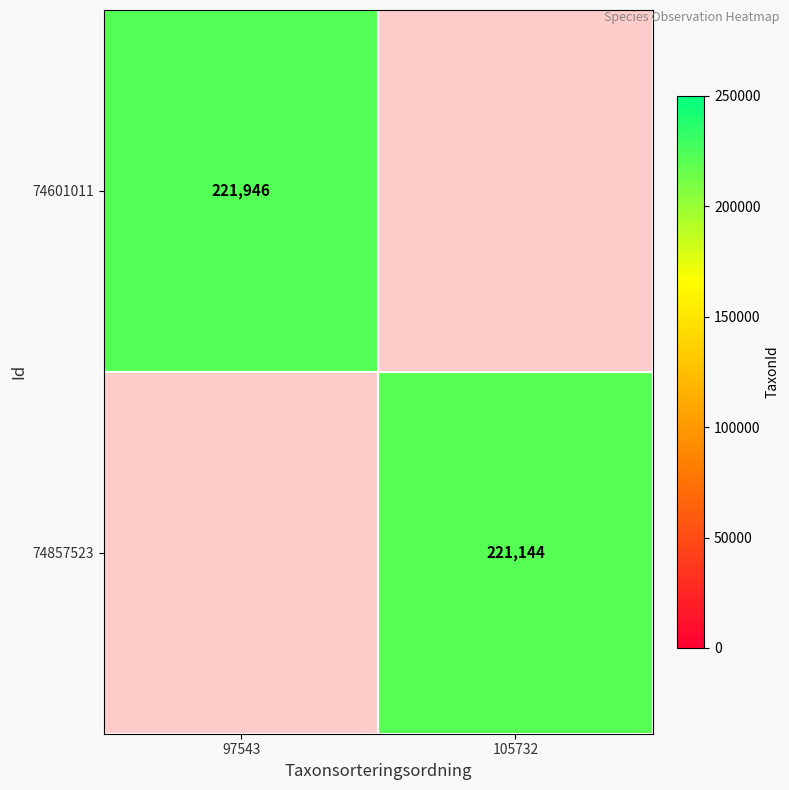

Which category has the highest value across all series?

97543